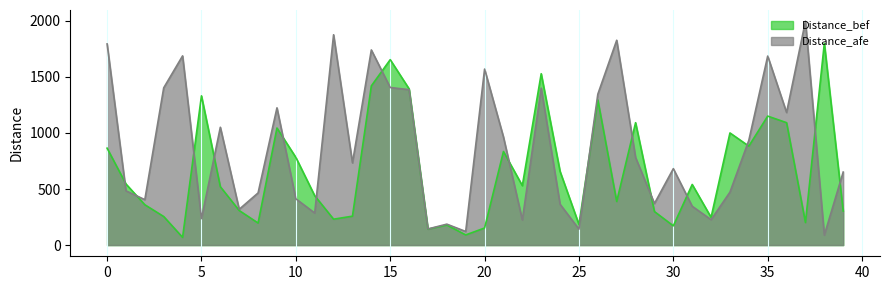

Which series changed the most between 30 and 32?

Distance_afe